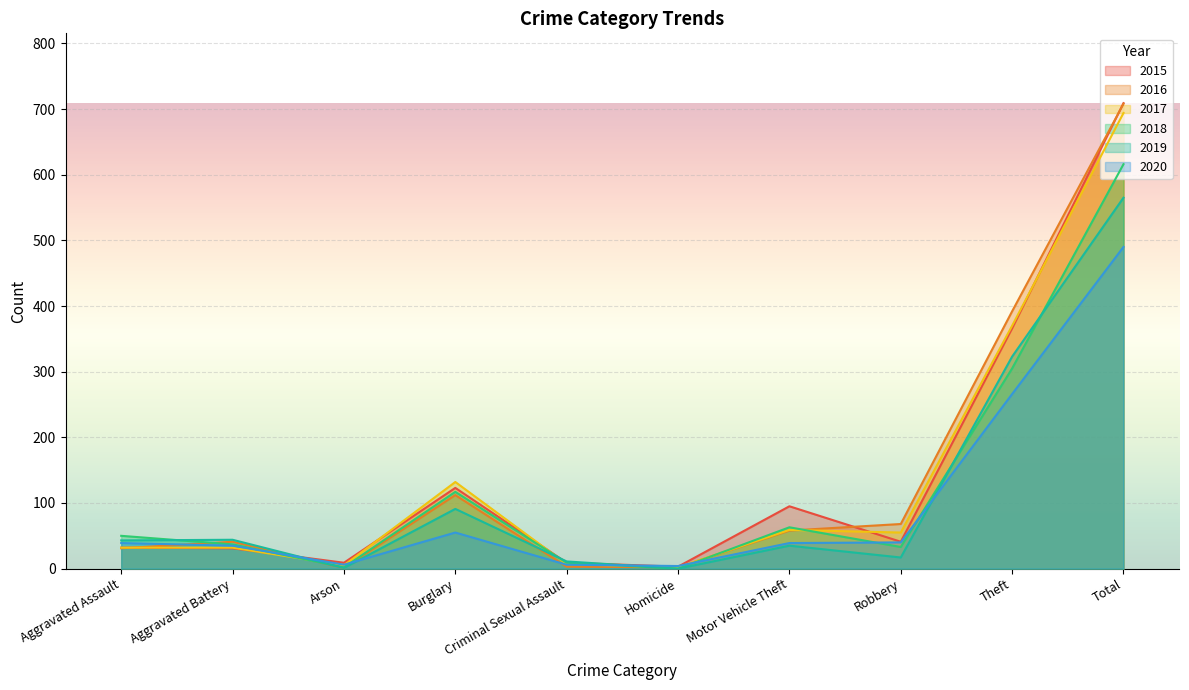

The value of 2018 at Burglary is 117. True or false?

True